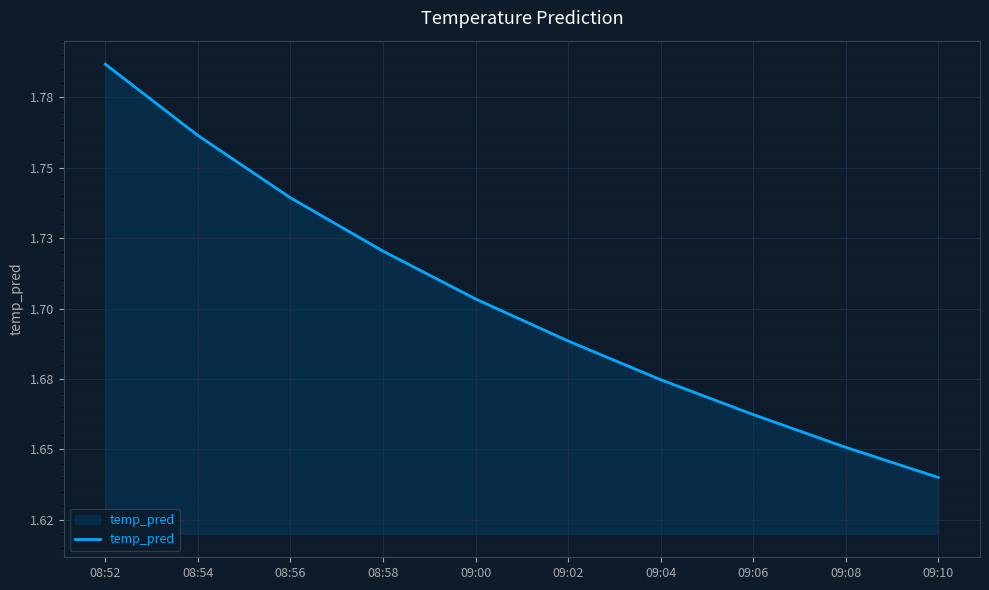

True or false: there are more than 2 points higher than both neighbors.

False